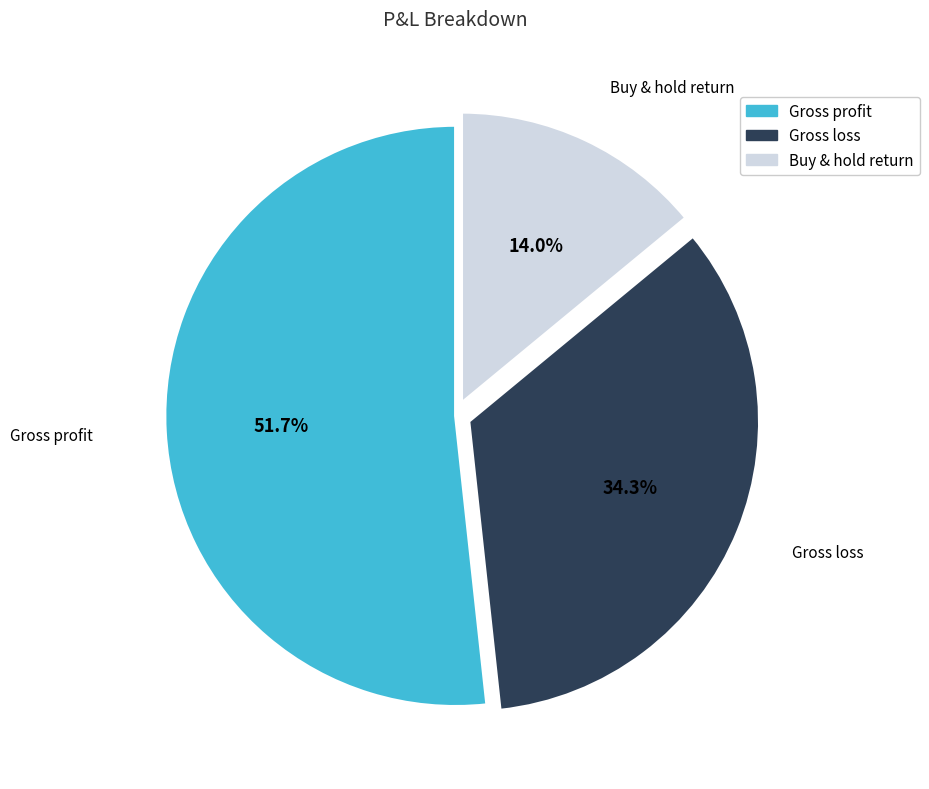

How many slices are in this pie chart?

3